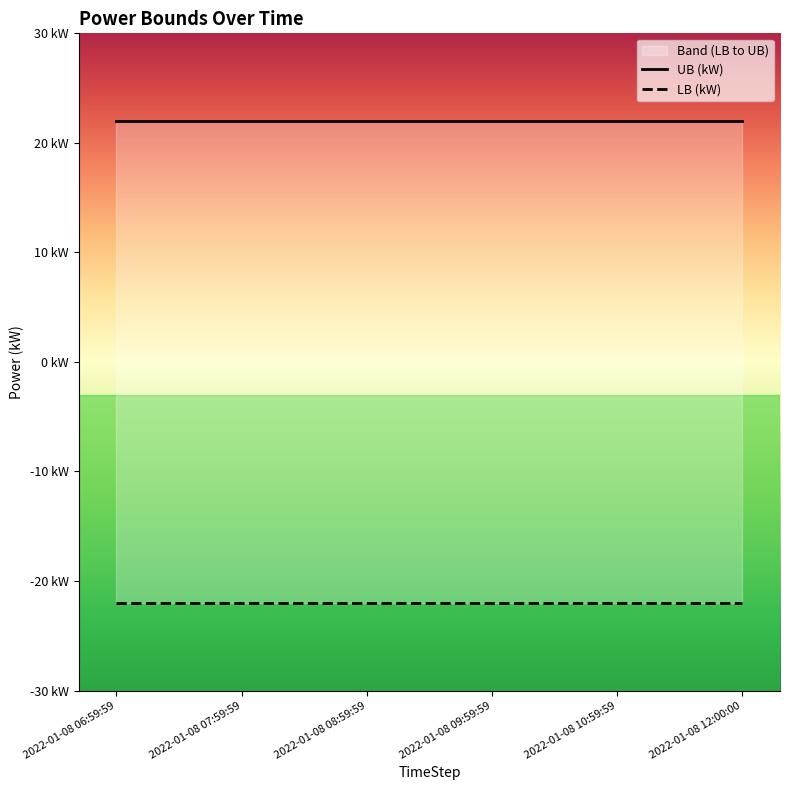

What is the sum of all UB (kW) values?

132